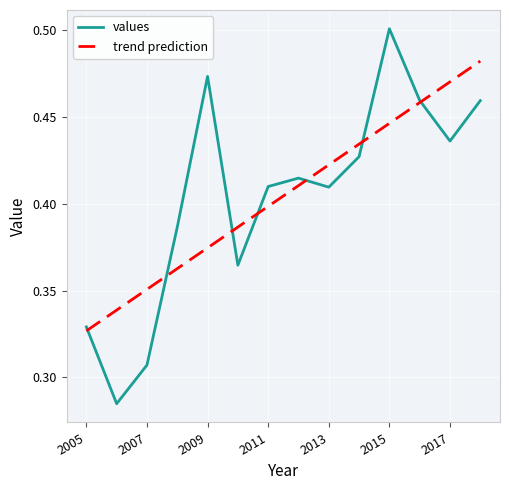

Is this an area chart (filled region under the line)?

No